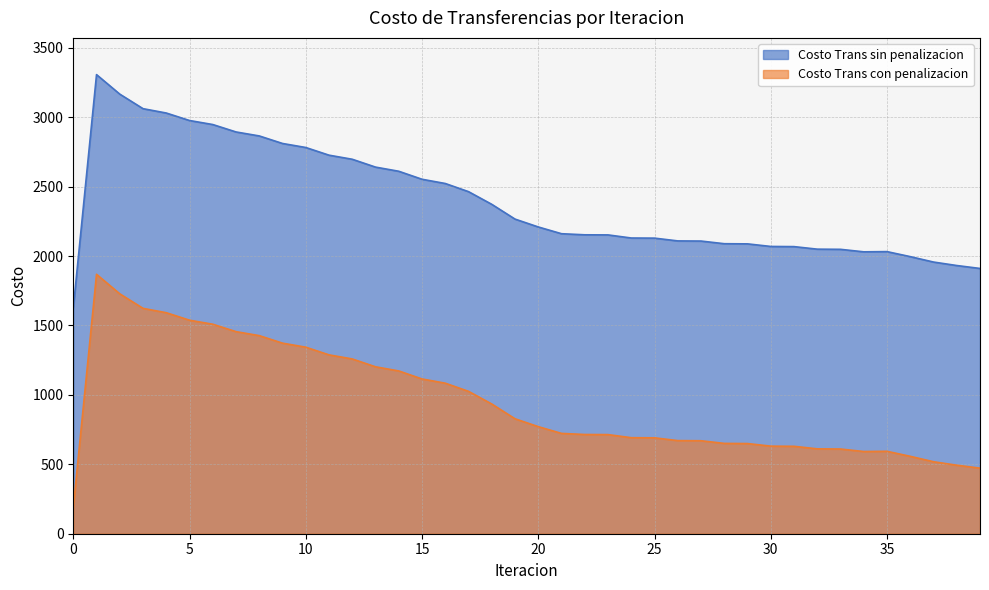

Which label corresponds to the smallest value in the chart?

0